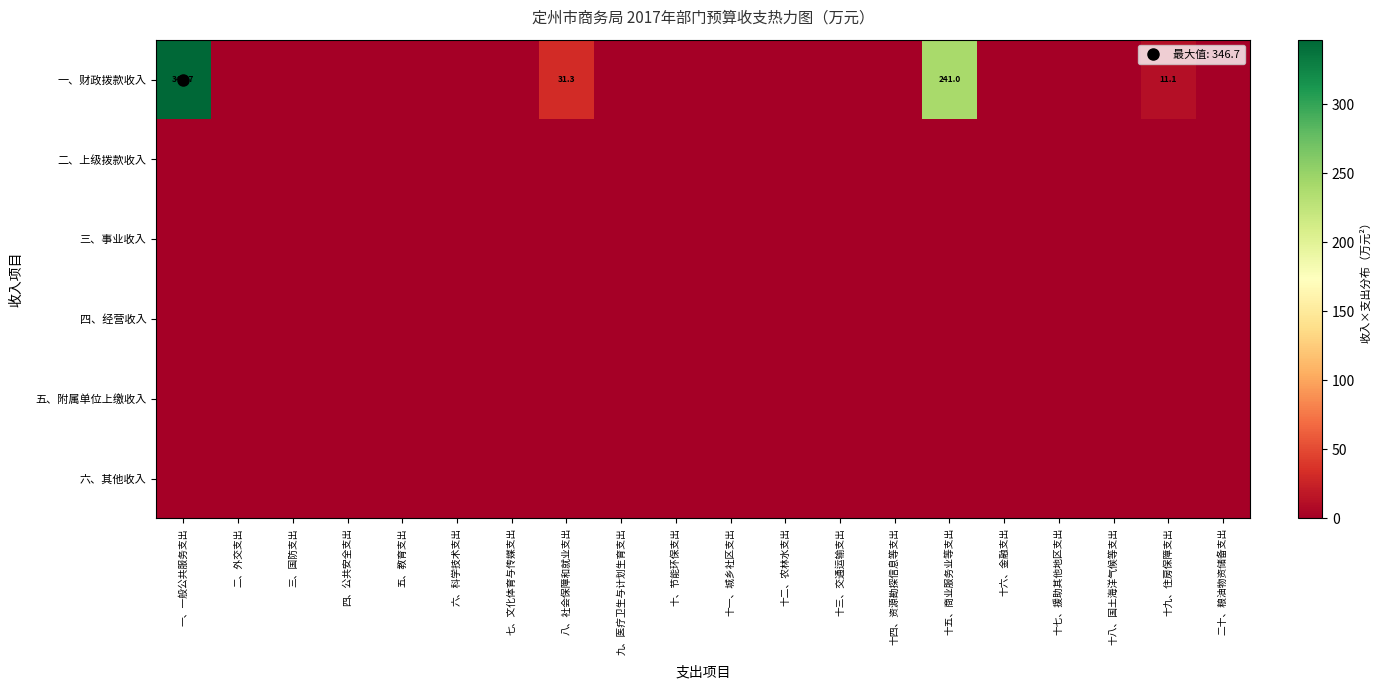

Rank the series by their maximum value, from lowest to highest.

二、上级拨款收入, 三、事业收入, 四、经营收入, 五、附属单位上缴收入, 六、其他收入, 一、财政拨款收入